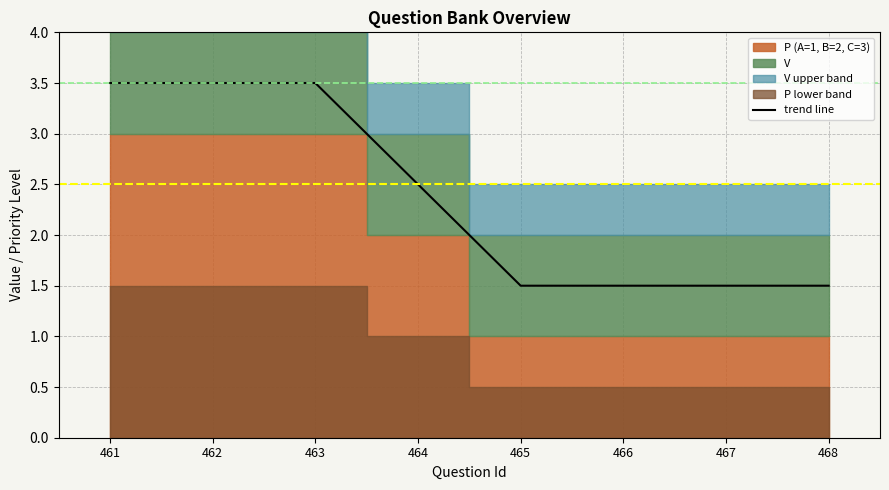

The chart shows a value of 2.2 at 466. True or false?

False